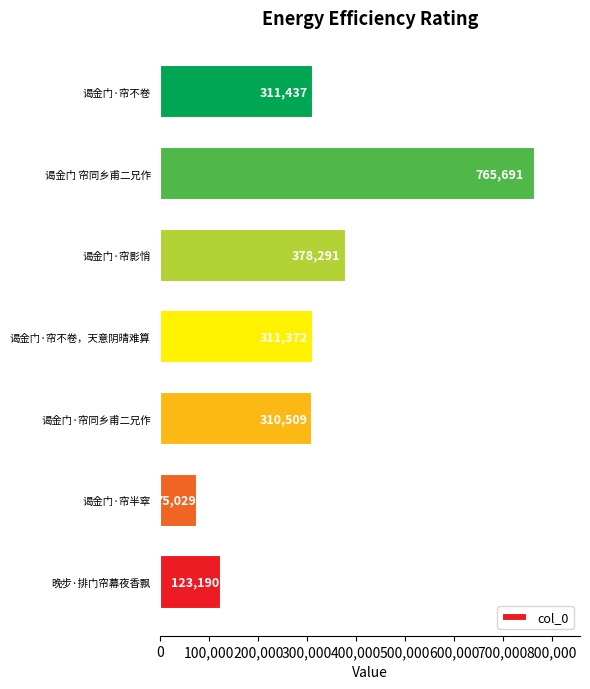

What is the difference between the maximum and minimum values?

690662